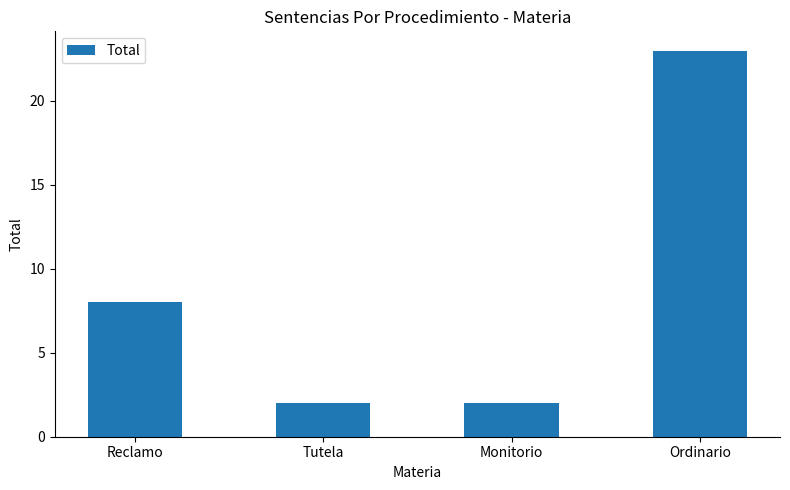

At which category does the chart reach its peak across all series?

Ordinario